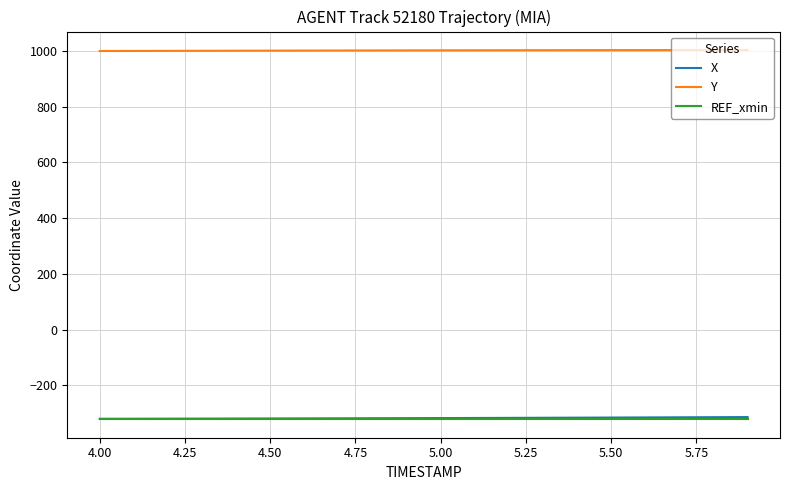

Which series has the largest total across all categories?

Y